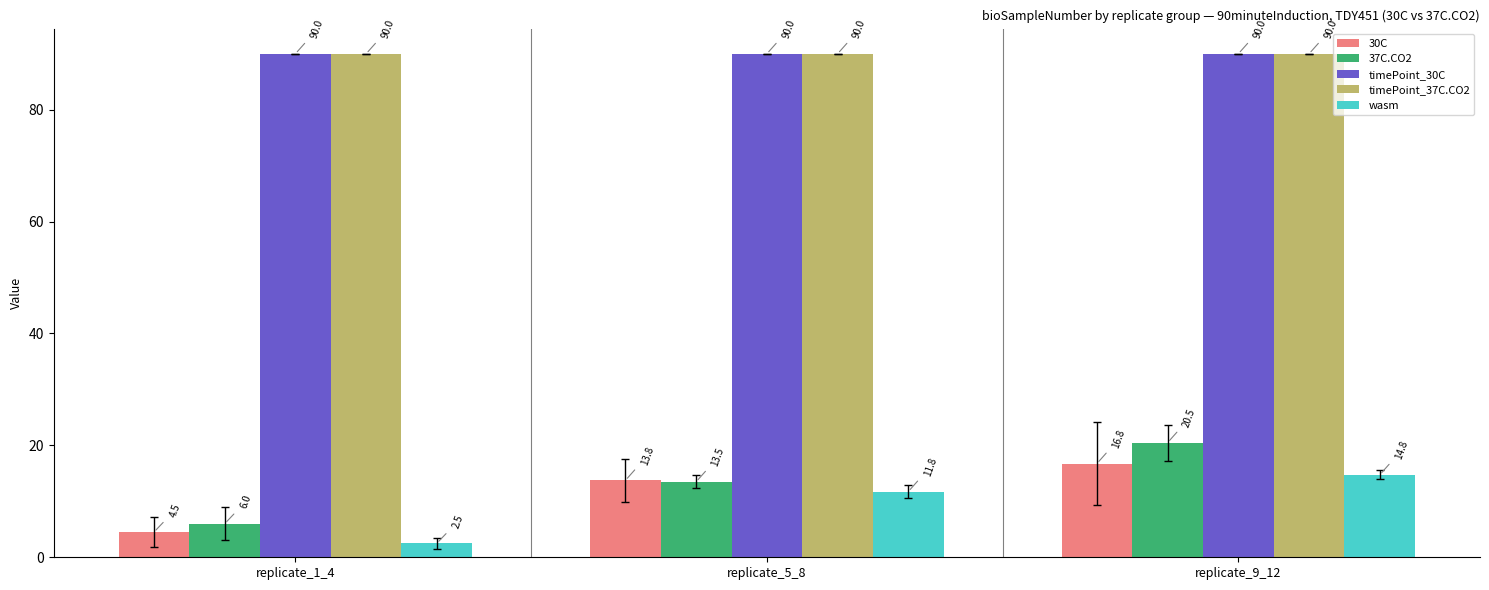

What are all the series names shown in the legend?

30C, 37C.CO2, timePoint_30C, timePoint_37C.CO2, wasm